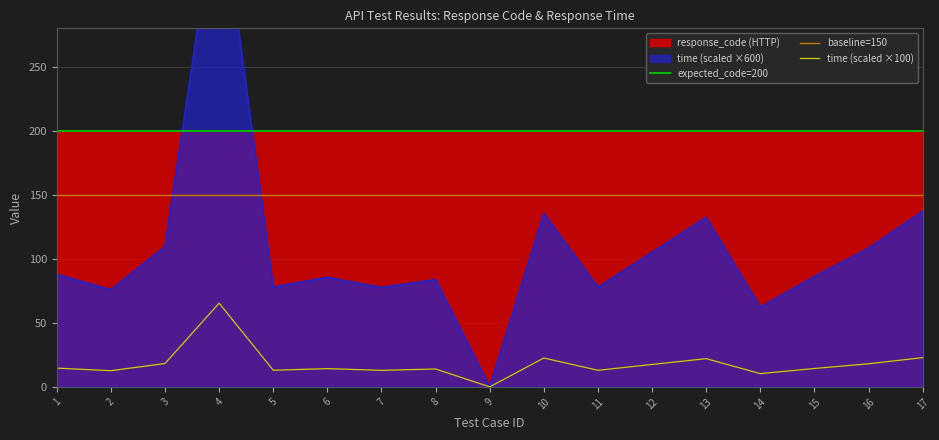

Does the chart display data point markers on the line(s)?

No